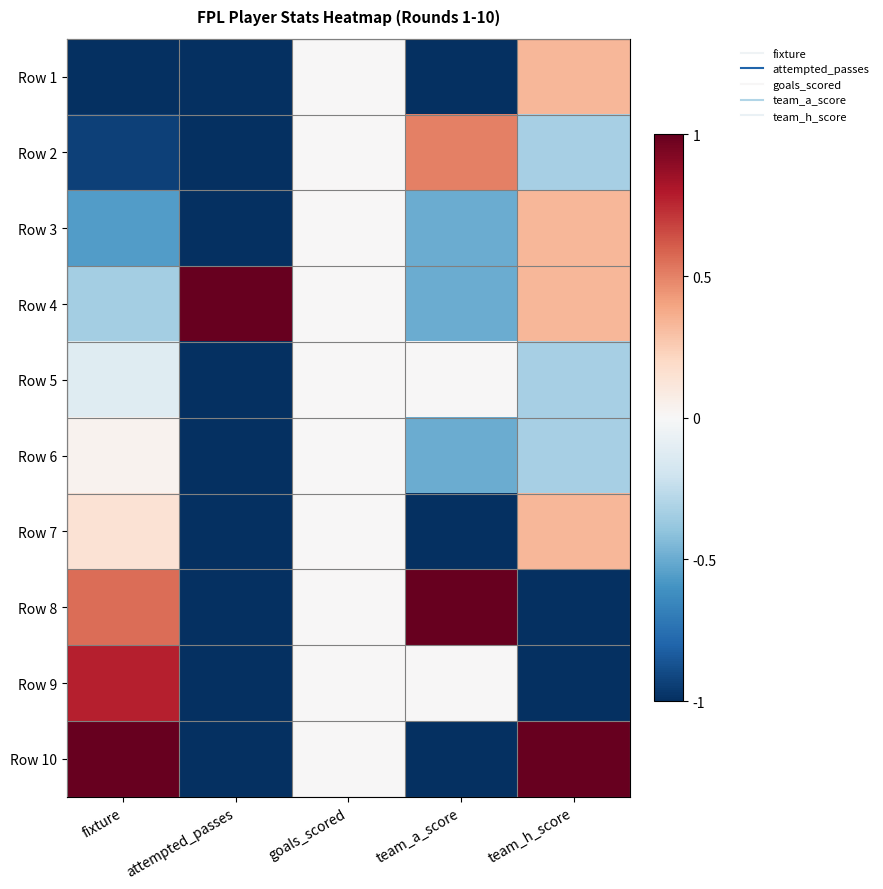

Reading left to right, what are all the values shown in this chart?

Row 1: fixture=-1.0	attempted_passes=-1.0	goals_scored=0.0	team_a_score=-1.0	team_h_score=0.3
Row 2: fixture=-0.9	attempted_passes=-1.0	goals_scored=0.0	team_a_score=0.5	team_h_score=-0.3
Row 3: fixture=-0.6	attempted_passes=-1.0	goals_scored=0.0	team_a_score=-0.5	team_h_score=0.3
Row 4: fixture=-0.3	attempted_passes=1.0	goals_scored=0.0	team_a_score=-0.5	team_h_score=0.3
Row 5: fixture=-0.1	attempted_passes=-1.0	goals_scored=0.0	team_a_score=0.0	team_h_score=-0.3
Row 6: fixture=0.0	attempted_passes=-1.0	goals_scored=0.0	team_a_score=-0.5	team_h_score=-0.3
Row 7: fixture=0.1	attempted_passes=-1.0	goals_scored=0.0	team_a_score=-1.0	team_h_score=0.3
Row 8: fixture=0.6	attempted_passes=-1.0	goals_scored=0.0	team_a_score=1.0	team_h_score=-1.0
Row 9: fixture=0.8	attempted_passes=-1.0	goals_scored=0.0	team_a_score=0.0	team_h_score=-1.0
Row 10: fixture=1.0	attempted_passes=-1.0	goals_scored=0.0	team_a_score=-1.0	team_h_score=1.0